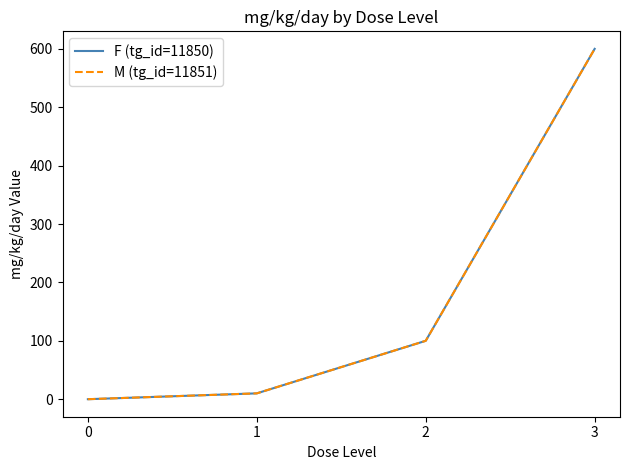

True or false: F (tg_id=11850) and M (tg_id=11851) intersect in this chart.

False